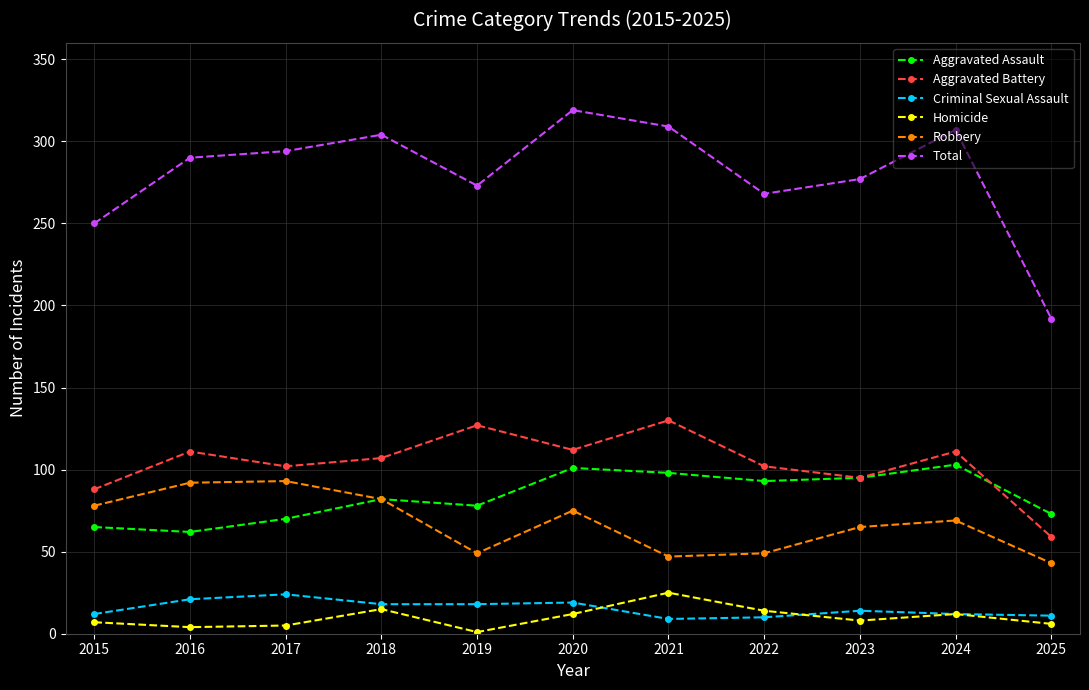

True or false: Aggravated Assault has a value of 103 at 2024.

True